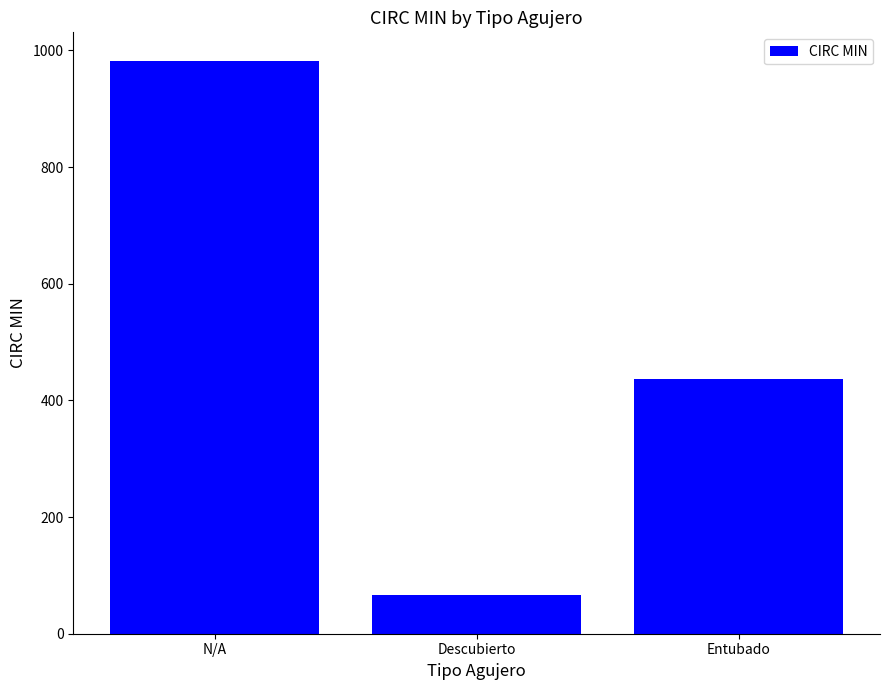

What is the greatest value displayed?

982